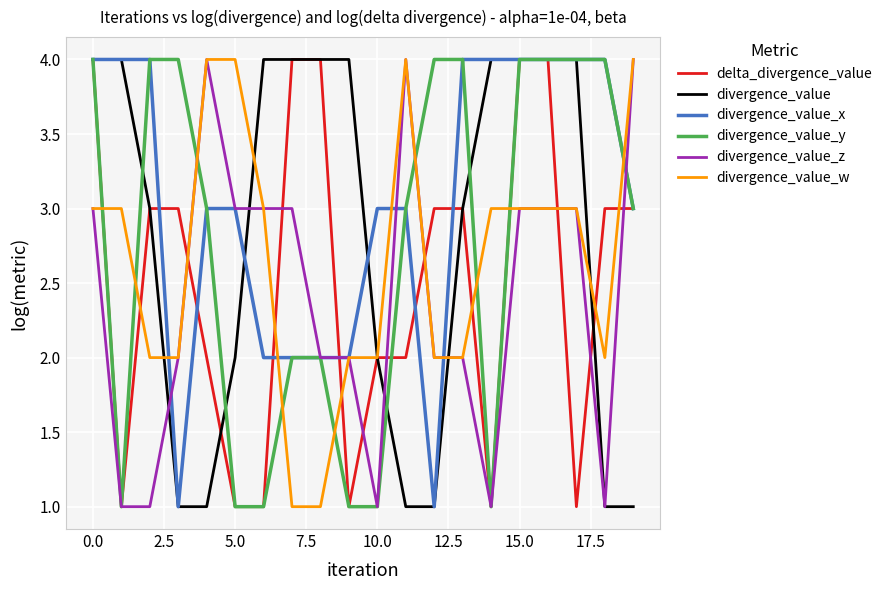

Reading left to right, transcribe all the data shown in this chart.

delta_divergence_value: 4	1	3	3	2	1	1	4	4	1	2	2	3	3	1	4	4	1	3	3
divergence_value: 4	4	3	1	1	2	4	4	4	4	2	1	1	3	4	4	4	4	1	1
divergence_value_x: 4	4	4	1	3	3	2	2	2	2	3	3	1	4	4	4	4	4	4	3
divergence_value_y: 4	1	4	4	3	1	1	2	2	1	1	3	4	4	1	4	4	4	4	3
divergence_value_z: 3	1	1	2	4	3	3	3	2	2	1	4	2	2	1	3	3	3	1	4
divergence_value_w: 3	3	2	2	4	4	3	1	1	2	2	4	2	2	3	3	3	3	2	4